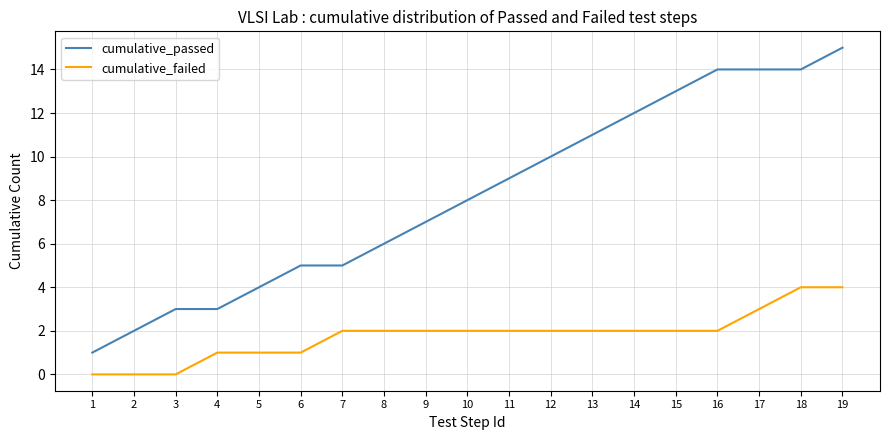

Does the chart have visible grid lines?

Yes